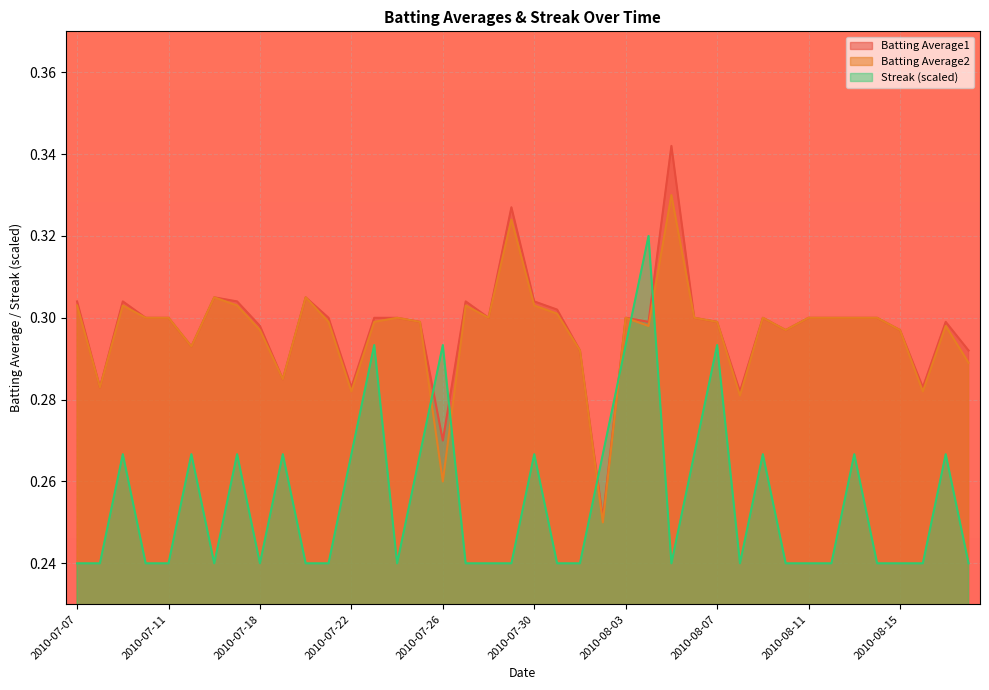

At which label does Batting Average1 reach its peak?

2010-08-05